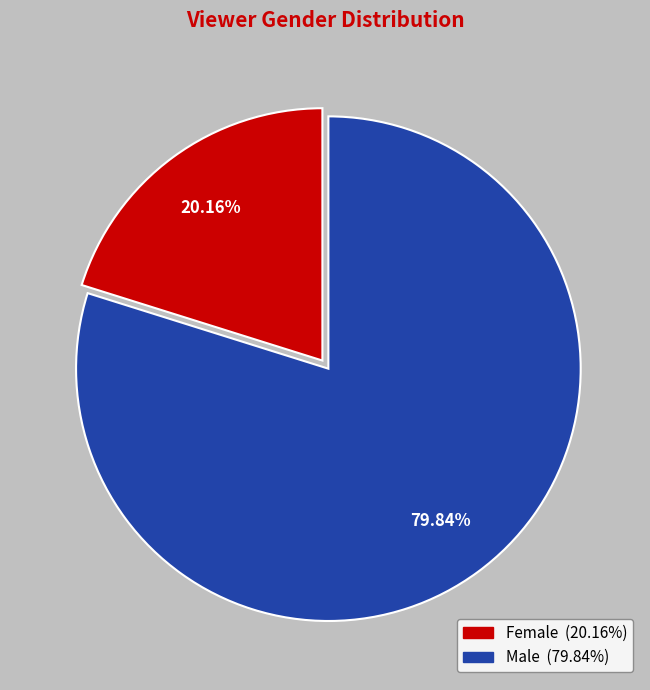

Which has a higher value, Male or Female?

Male